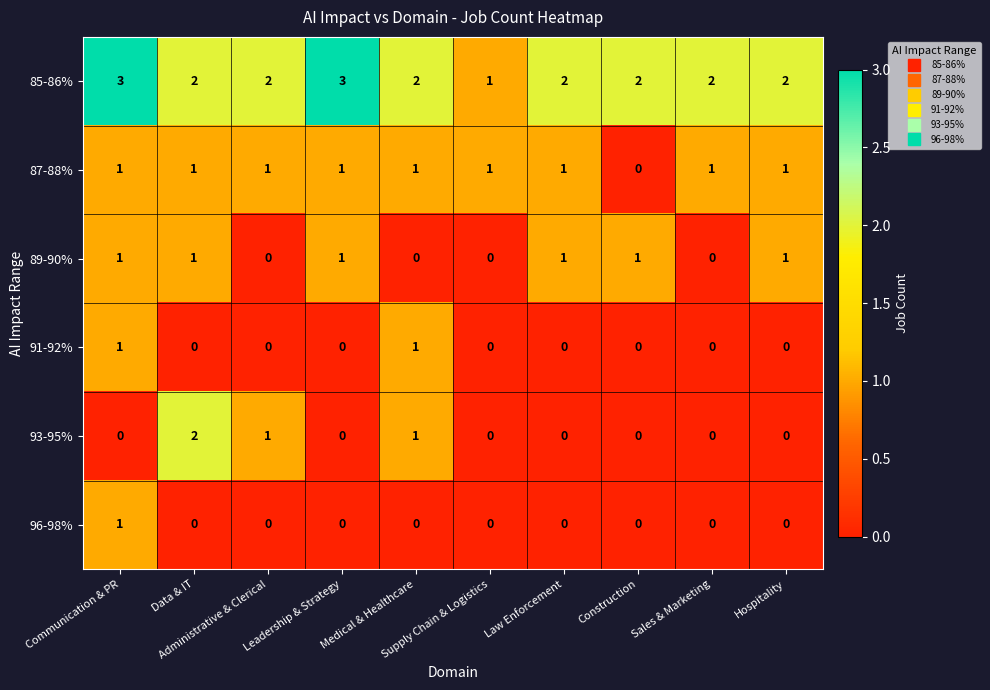

How many categories are shown in the chart?

10